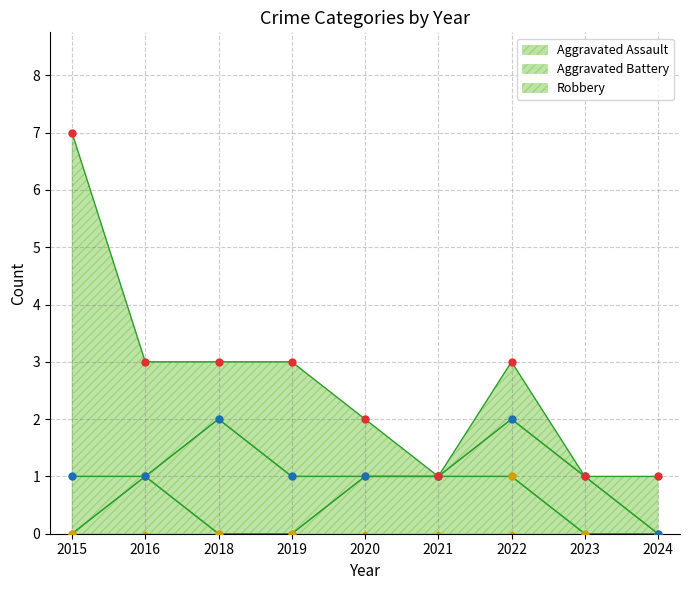

Which series has the widest spread of Y values?

Robbery